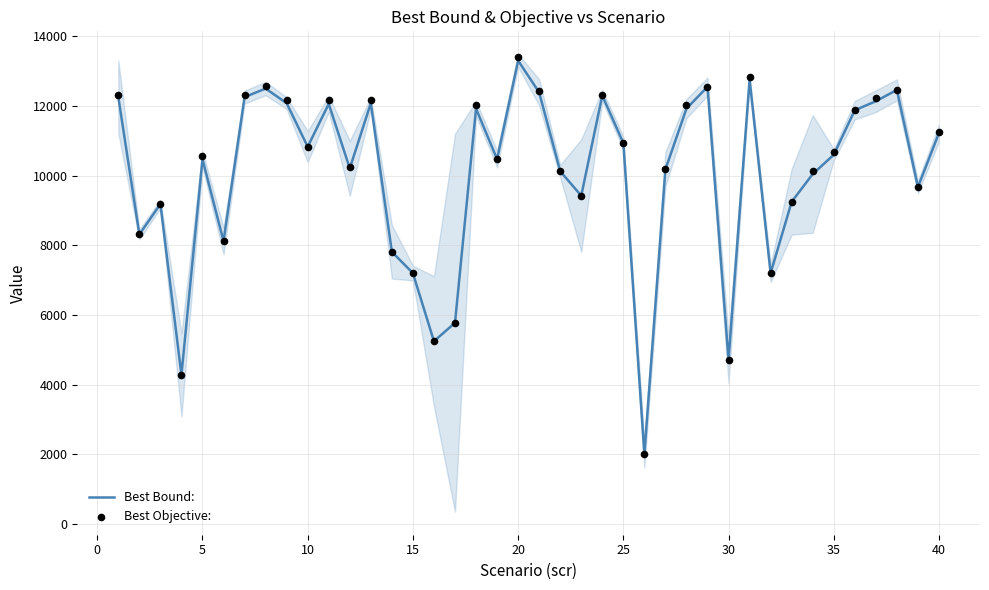

Which series reaches the minimum Y coordinate?

Best Bound: